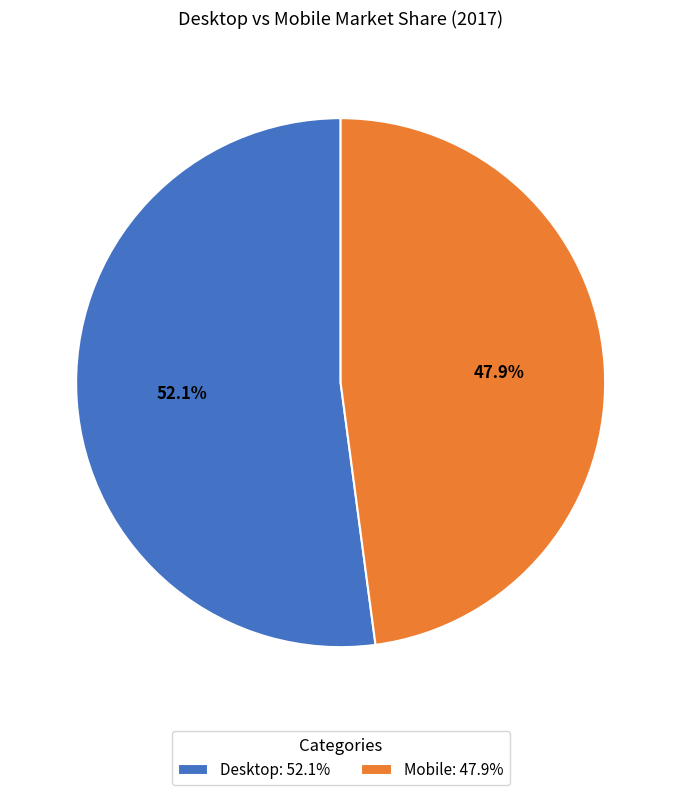

To the nearest percent, what percentage of the pie is Mobile?

48%